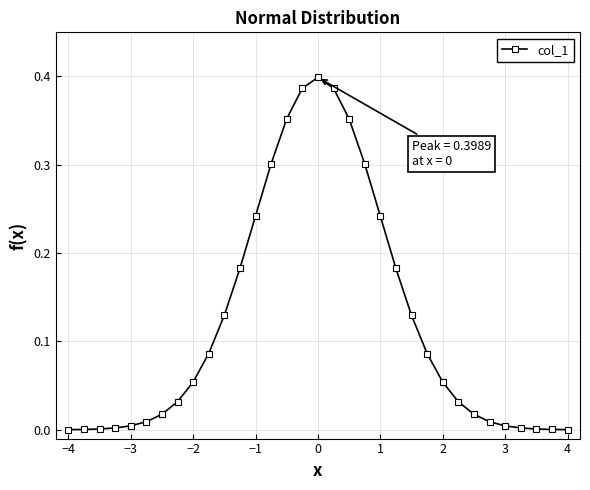

How many series are shown in this chart?

1